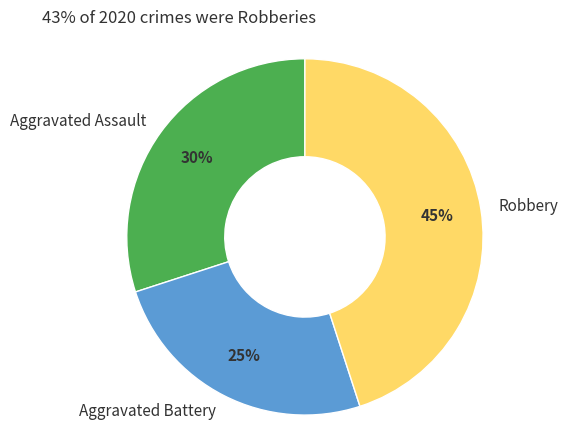

The Aggravated Assault slice represents 20% of the pie. True or false?

False